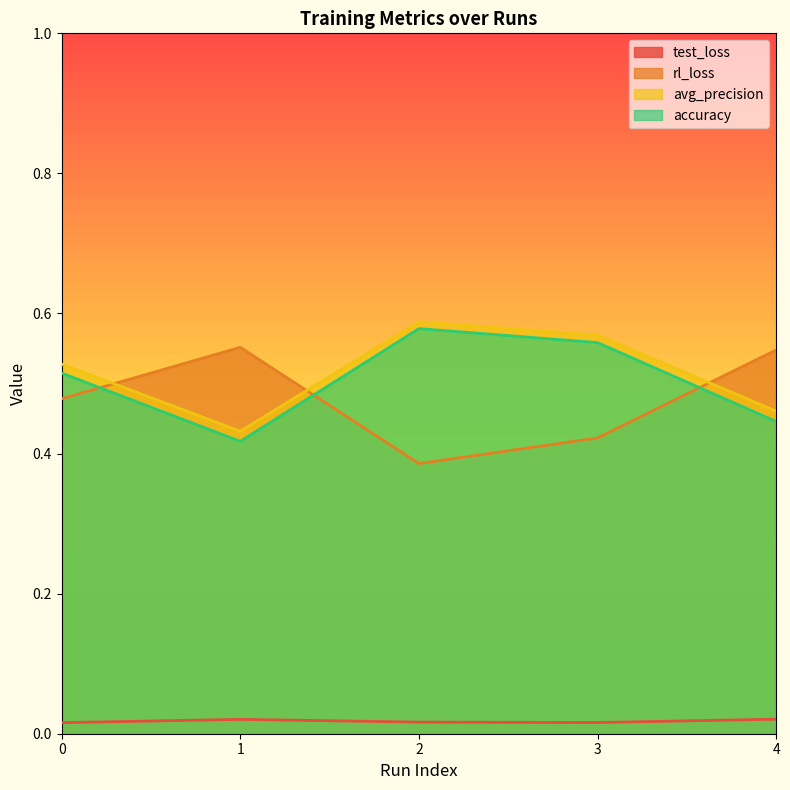

What is the spread (max minus min) of values at 3?

0.6